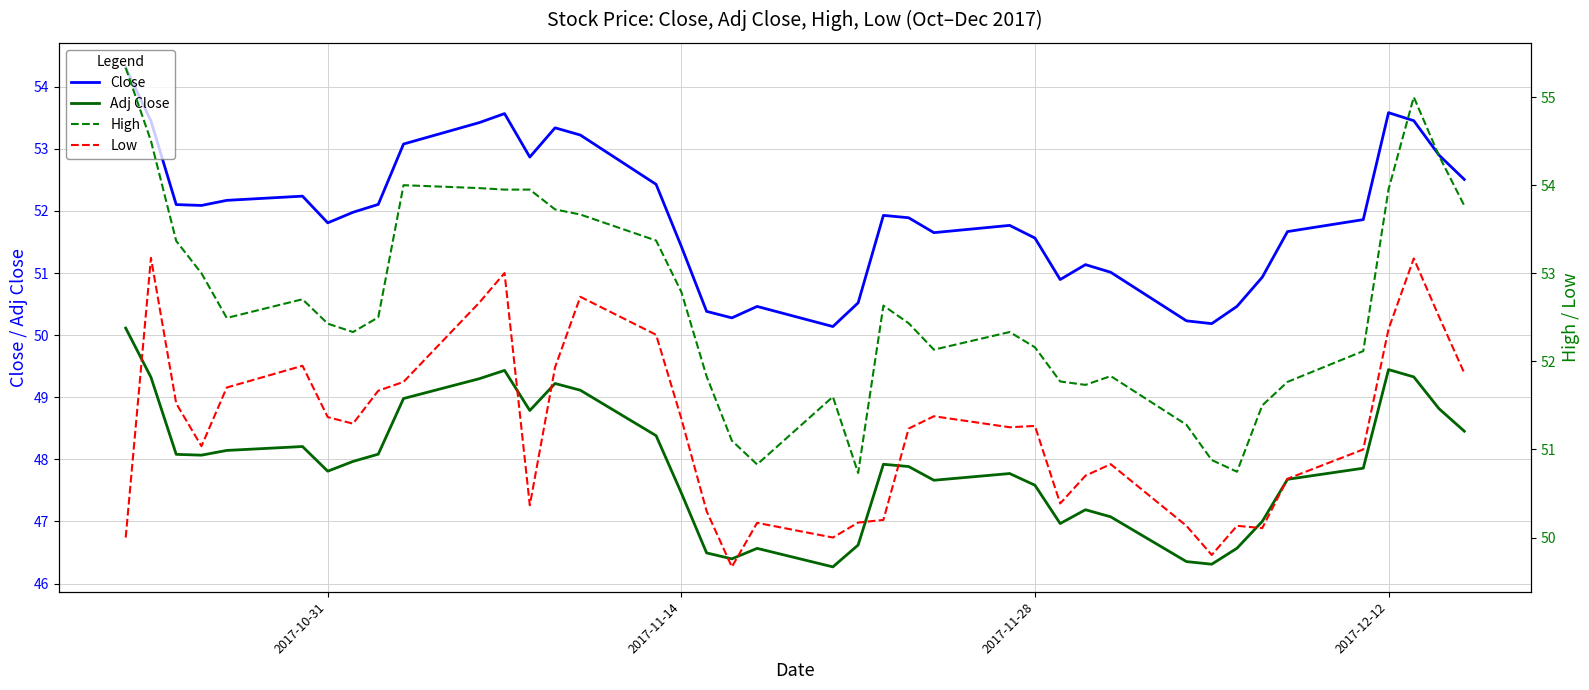

True or false: High and Close cross at least once.

False